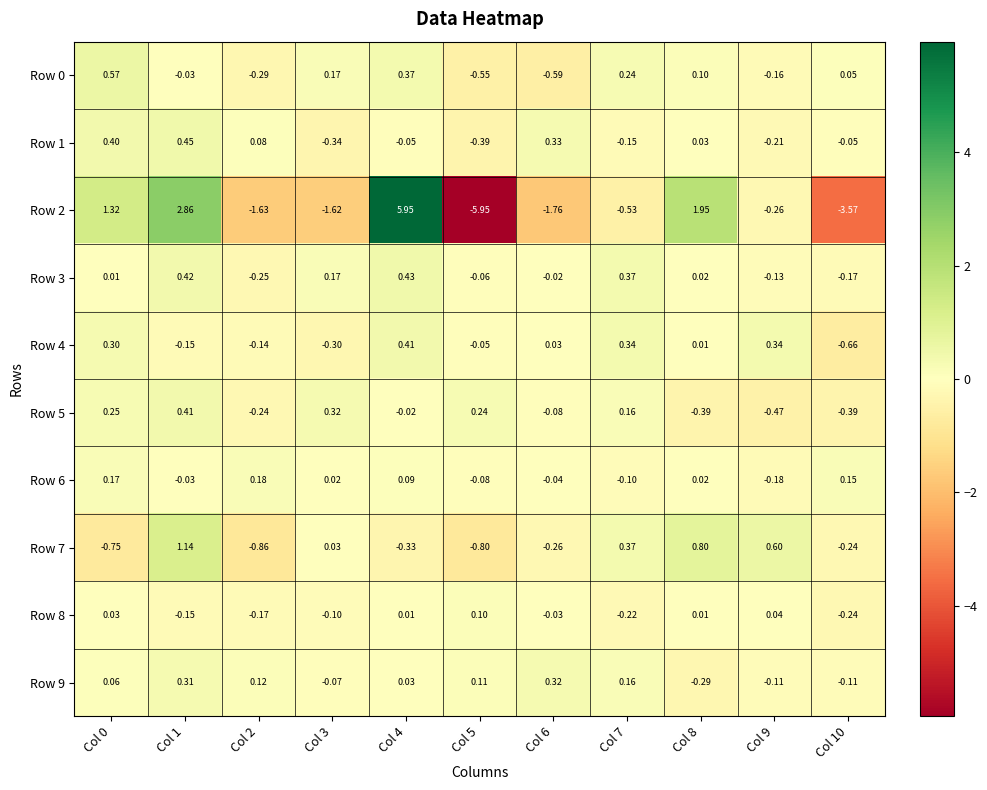

Which series has the largest range (max minus min)?

Row 2